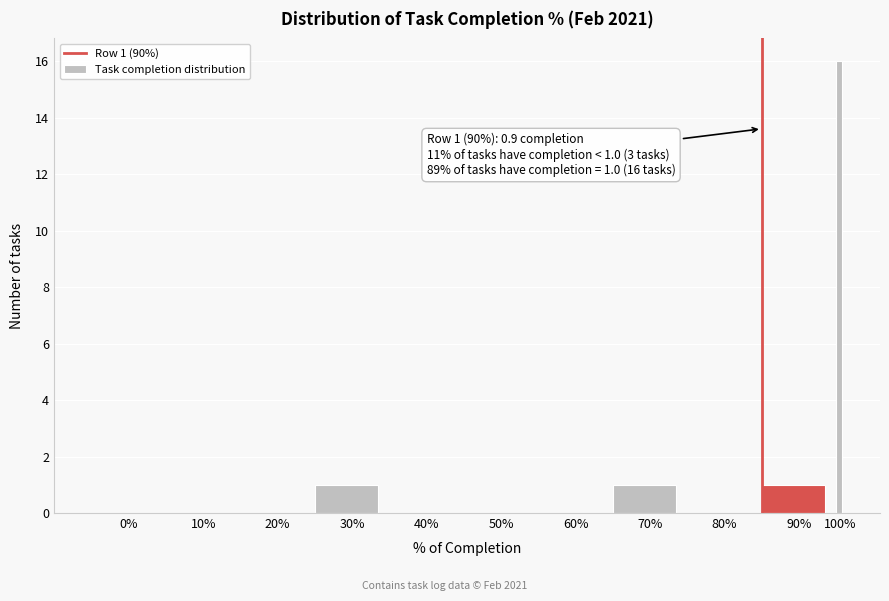

Reading left to right, what are all the values shown in this chart?

0%=0	10%=0	20%=0	30%=1	40%=0	50%=0	60%=0	70%=1	80%=0	90%=1	100%=16